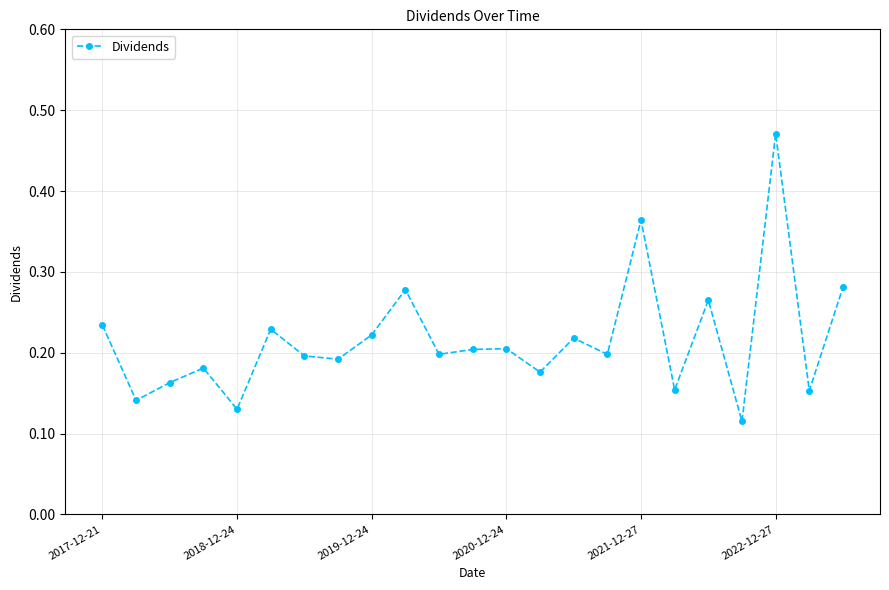

Count the values in the range 0 to 1.

23